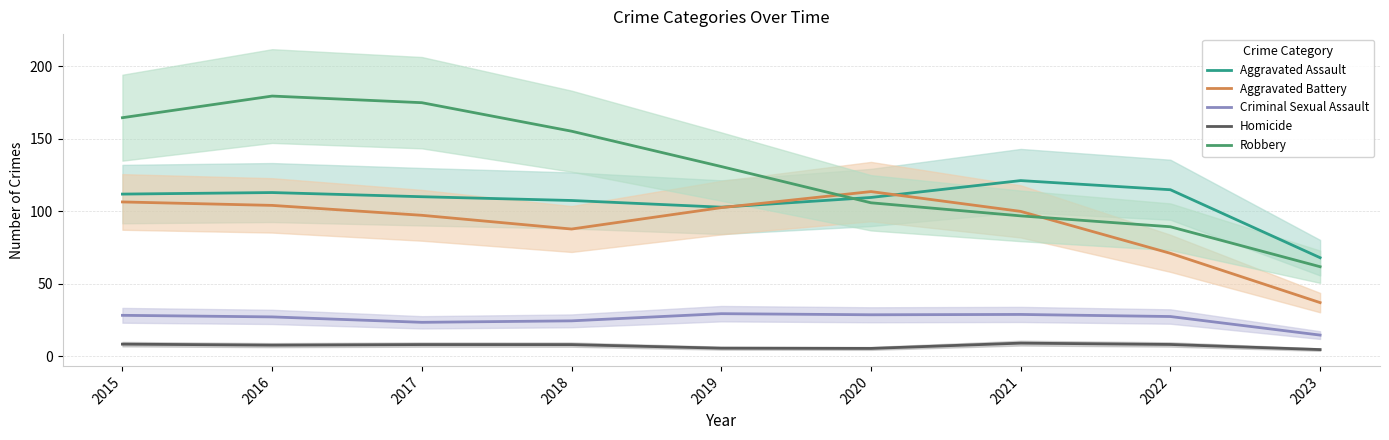

Is it true that Robbery equals 174.9 at 2017?

True